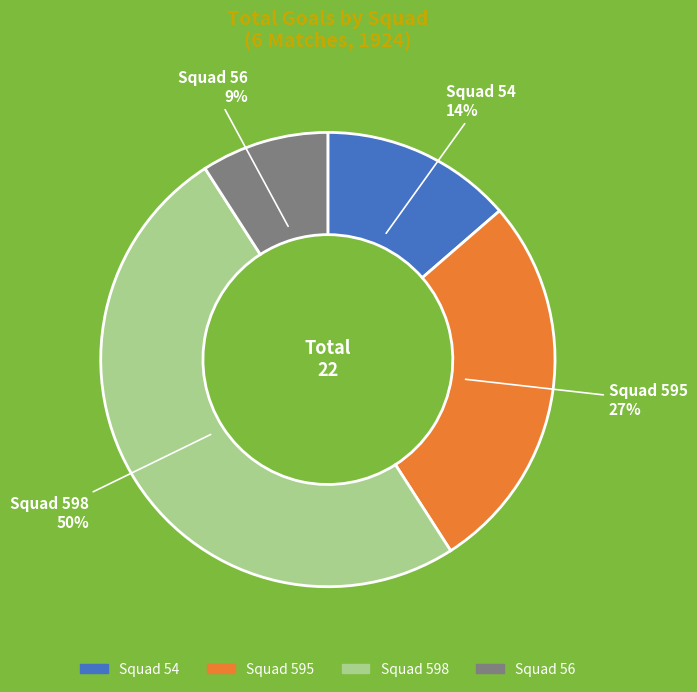

Between Squad 595 and Squad 56, which is larger?

Squad 595